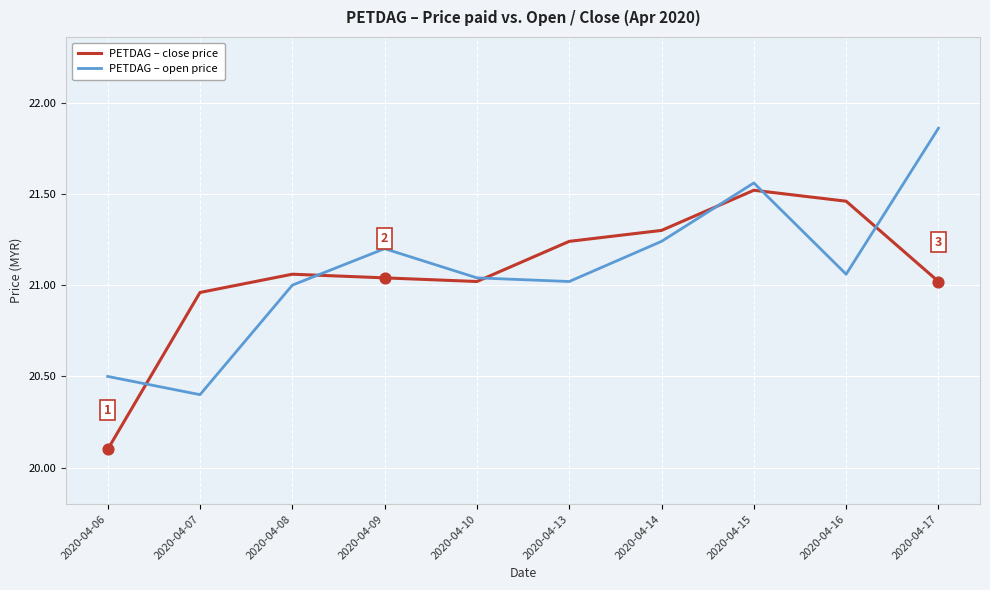

What is the spread (max minus min) of values at 2020-04-07?

0.6